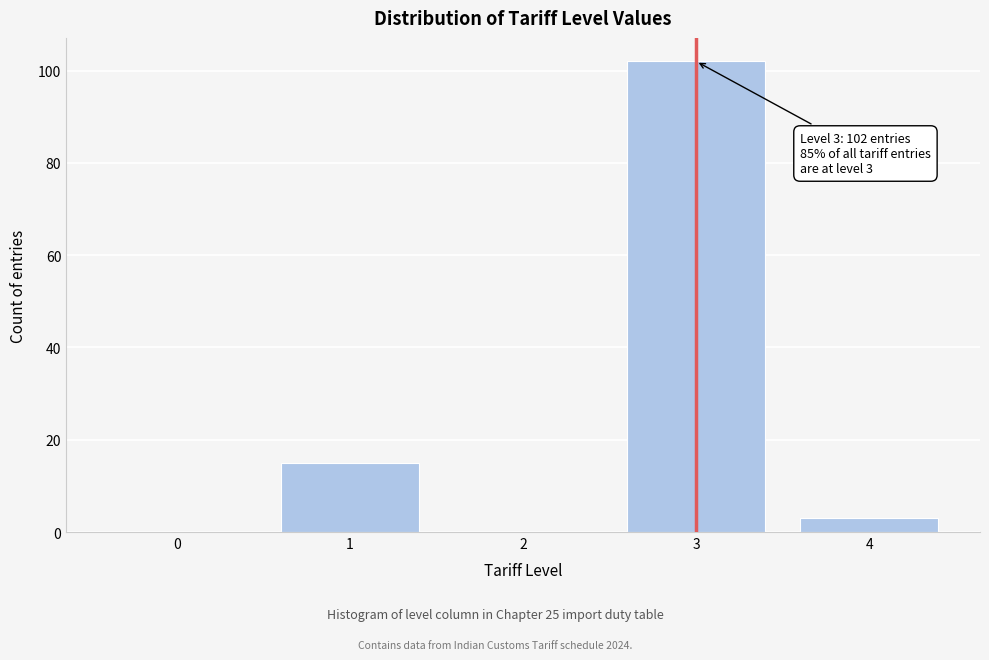

Reading right to left, transcribe all the data shown in this chart.

4=3	3=102	2=0	1=15	0=0